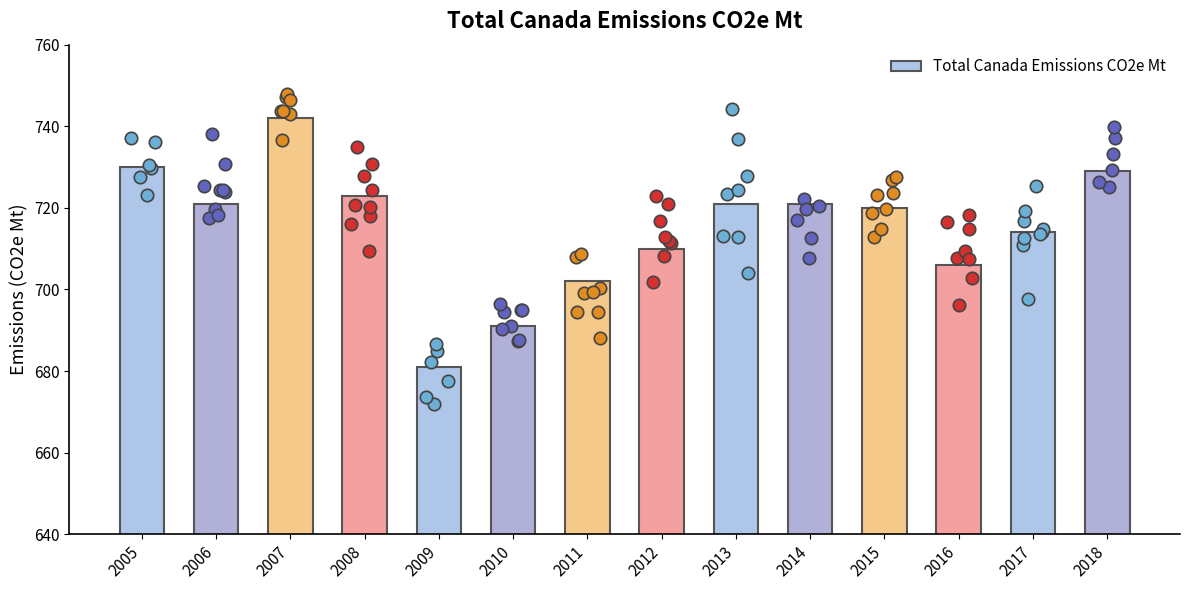

What is the change in value from 2005 to 2018?

-1